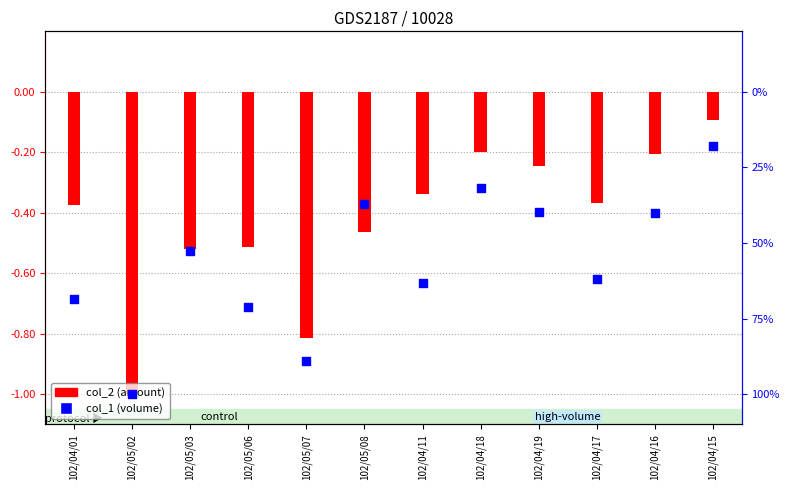

Is the value of col_1 (volume) at 102/05/03 greater than the value of col_2 (amount) at 102/04/18?

No